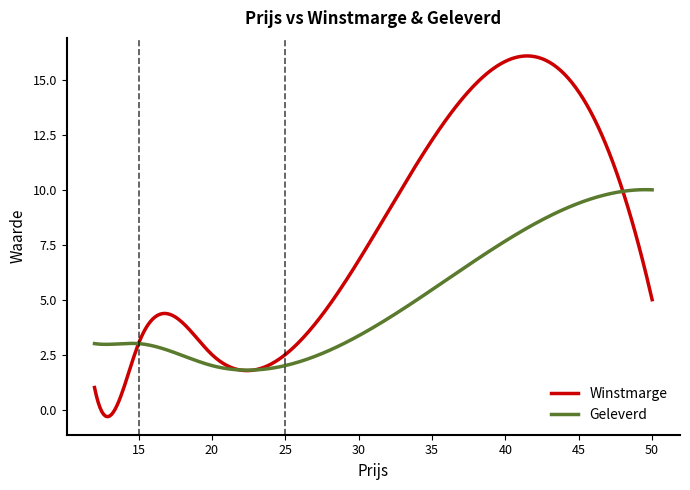

Is this an area chart (filled region under the line)?

No